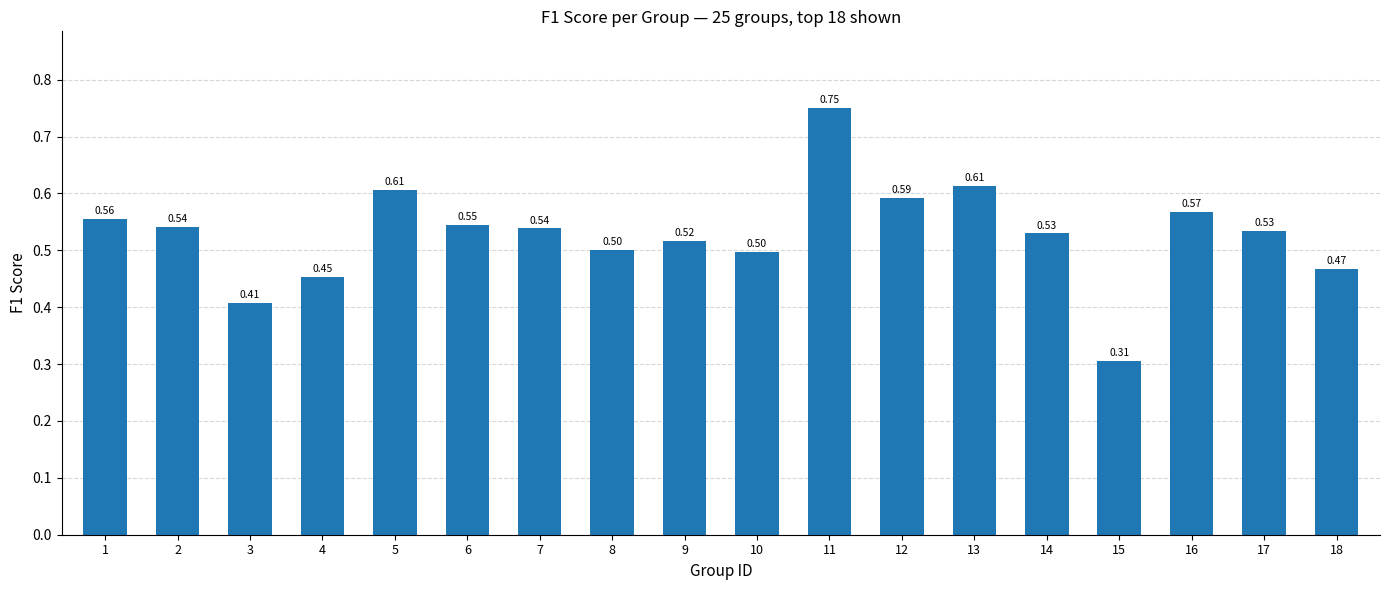

The chart shows a value of 0.2 at 18. True or false?

False